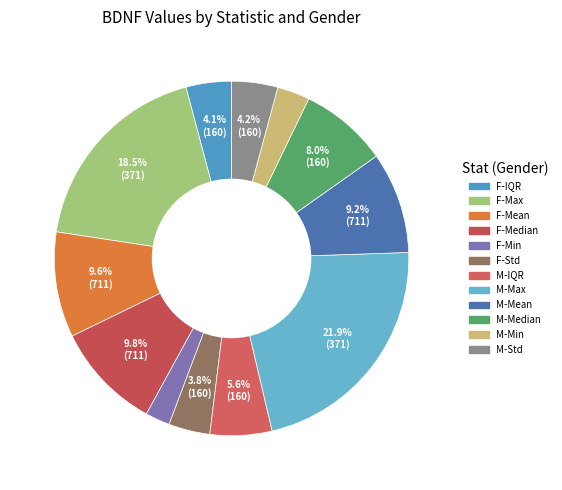

Count the number of slices in the pie.

12